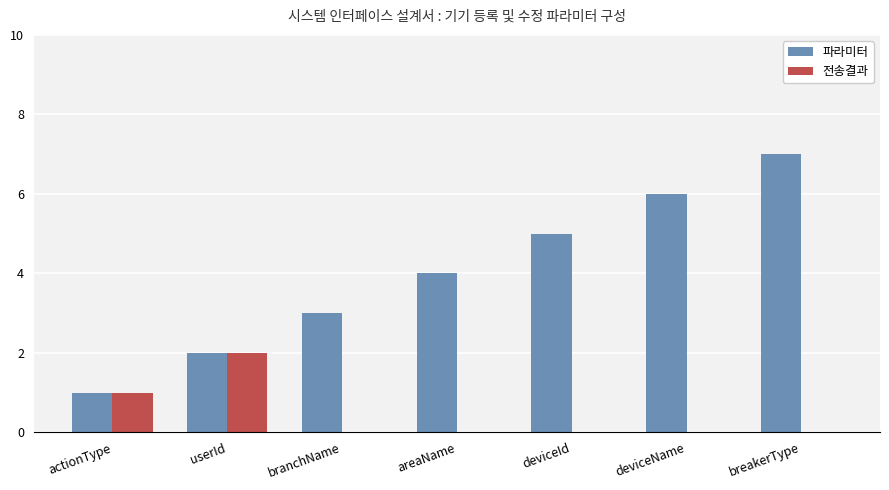

The 전송결과 series shows 2 at userId. True or false?

True